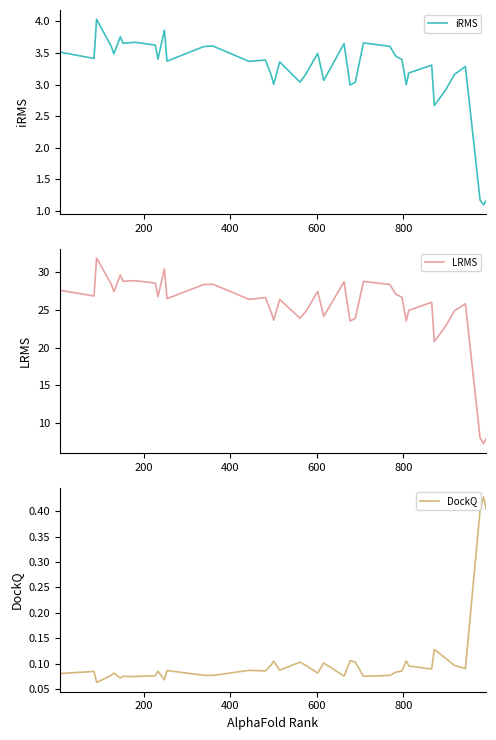

What is the difference between the maximum and second lowest values in the DockQ series?

0.4